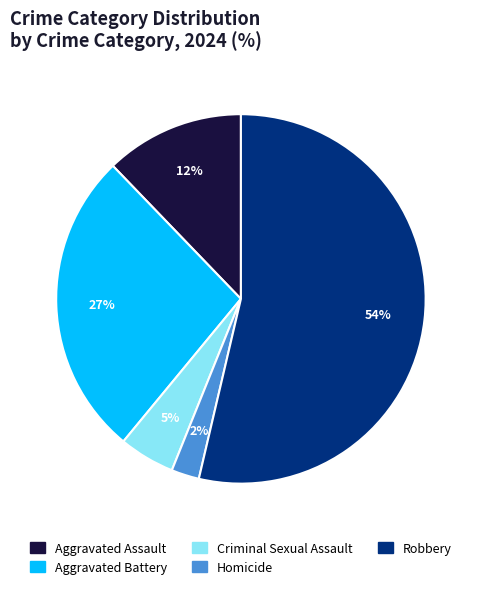

What is the ratio of the value at Criminal Sexual Assault to the value at Aggravated Assault?

0.4